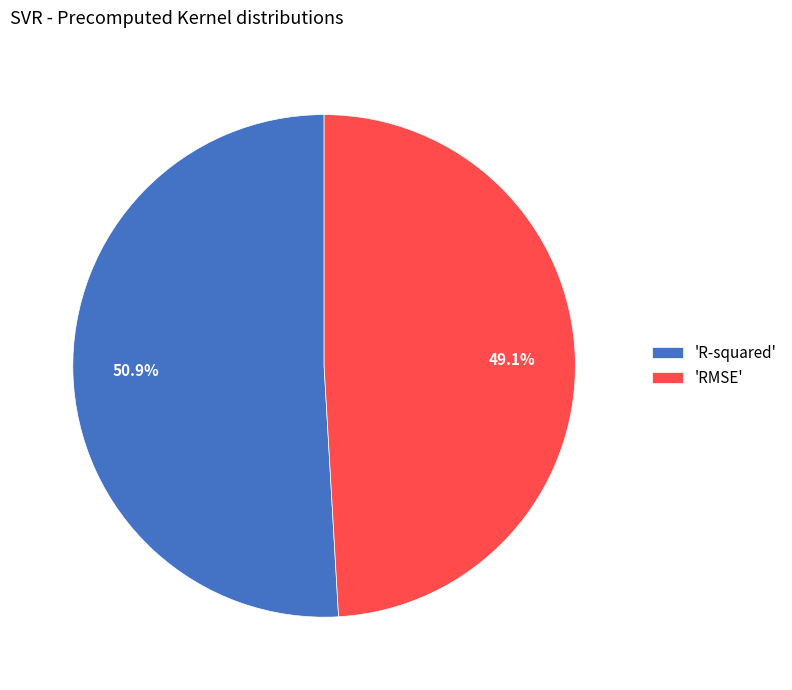

How much of the chart is everything except 'RMSE'?

50.9%